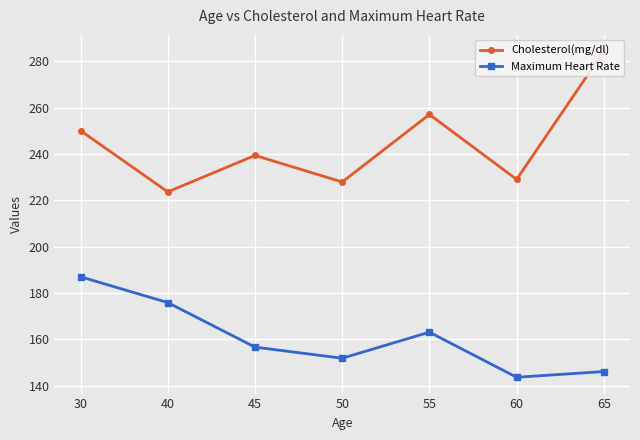

What is the approximate value of Maximum Heart Rate at 55?

163.1